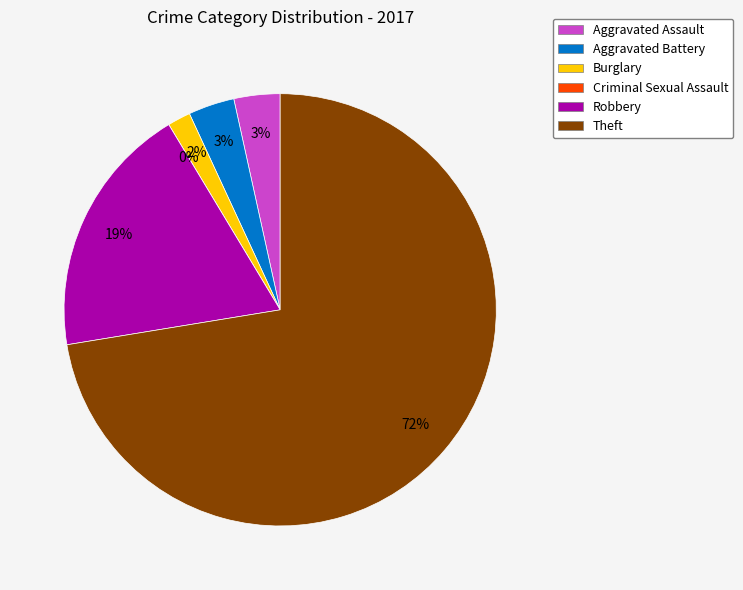

To the nearest percent, what portion does Theft represent?

72%